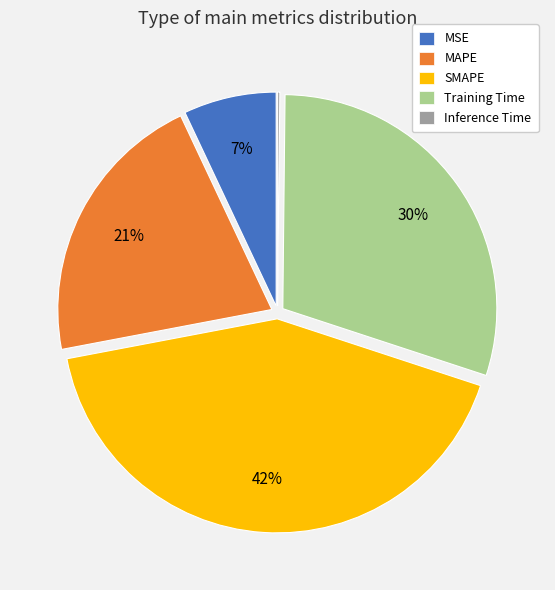

Which category has the biggest portion of the pie?

SMAPE